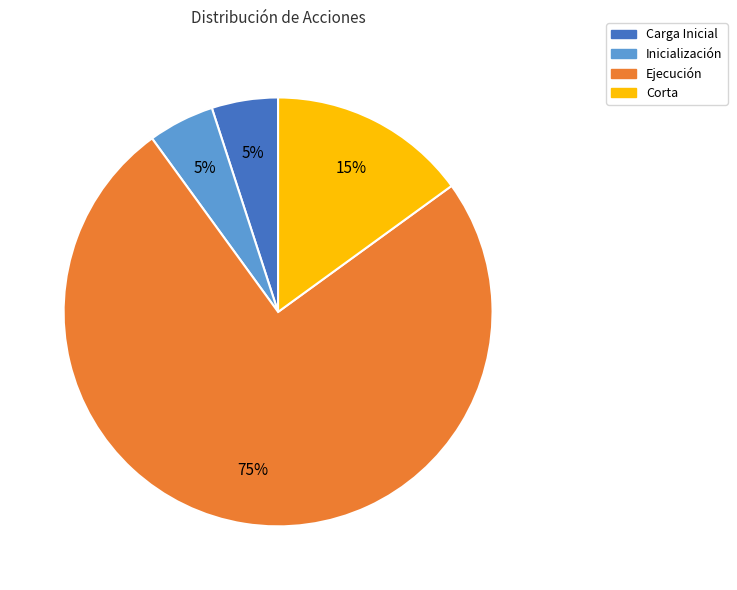

What percentage is the Ejecución slice, to the nearest percent?

75%